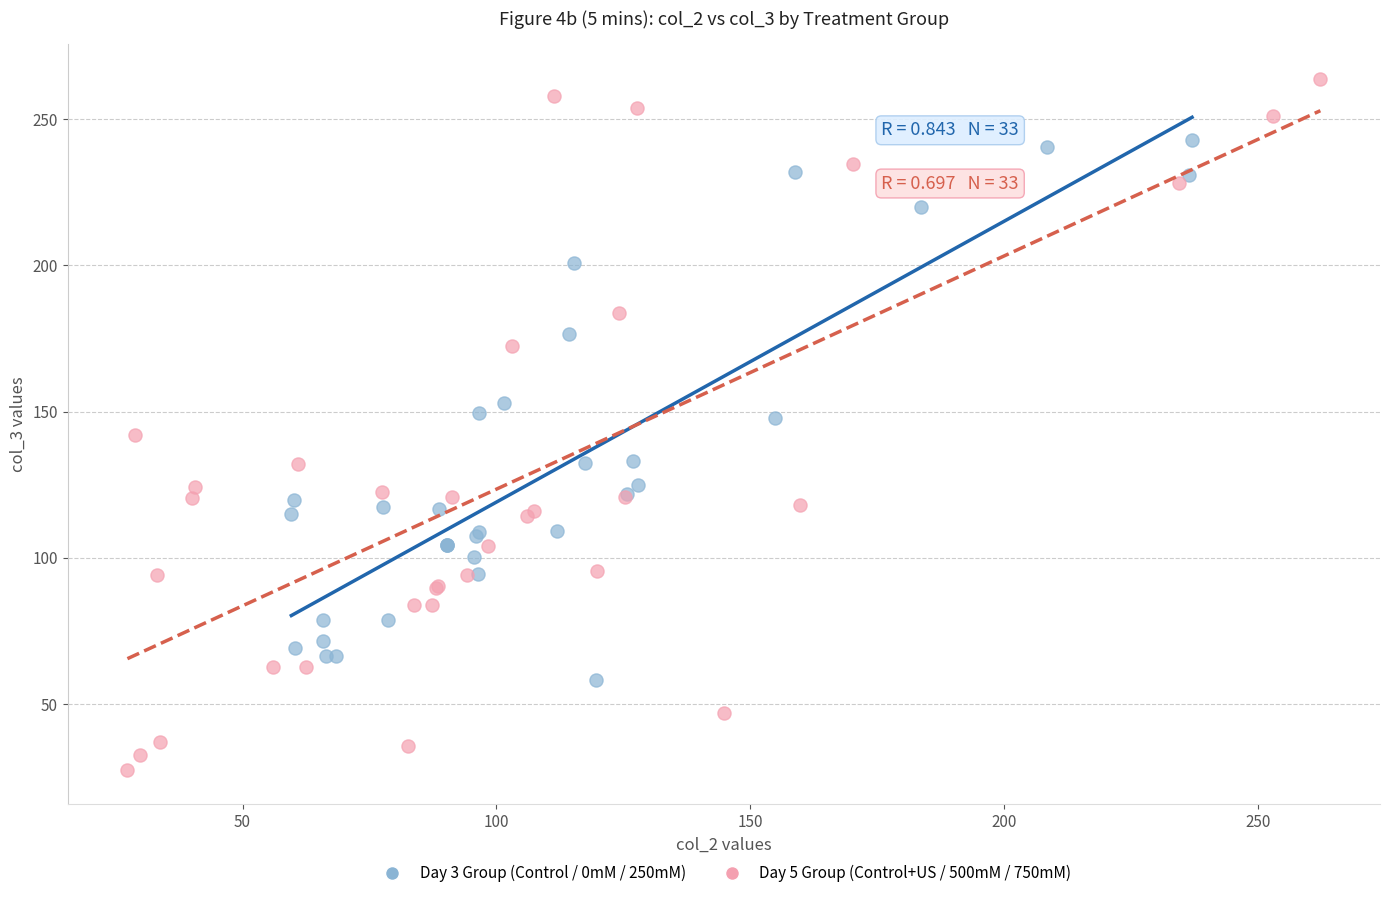

Which series reaches the maximum Y coordinate?

Day 5 Group (Control+US / 500mM / 750mM)